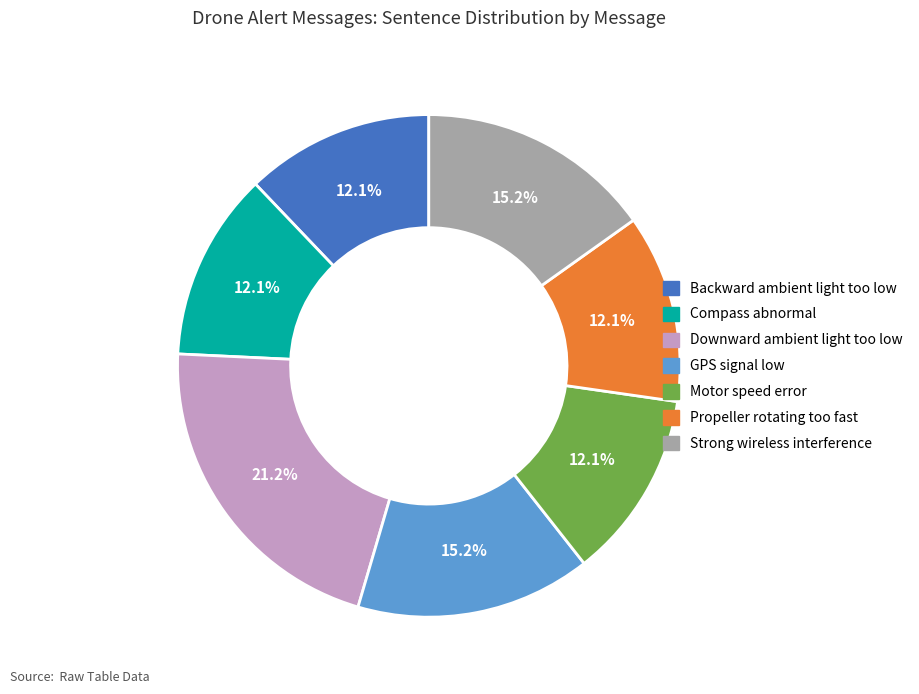

To the nearest percent, what is the combined percentage of Compass abnormal and GPS signal low?

27%